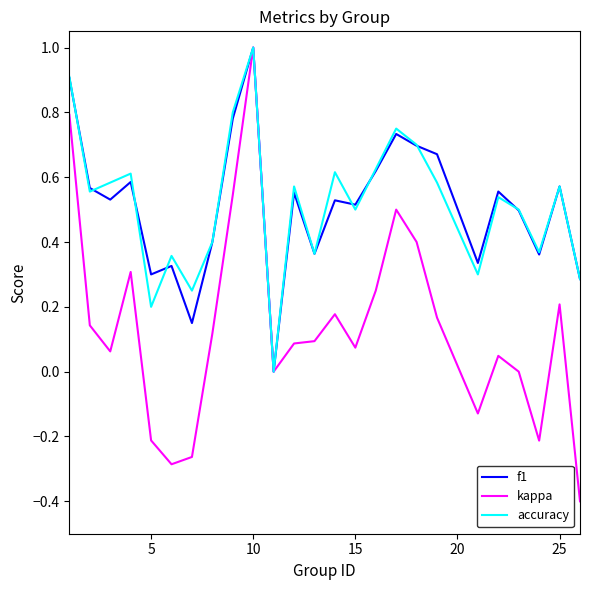

What is the smallest value displayed?

-0.4